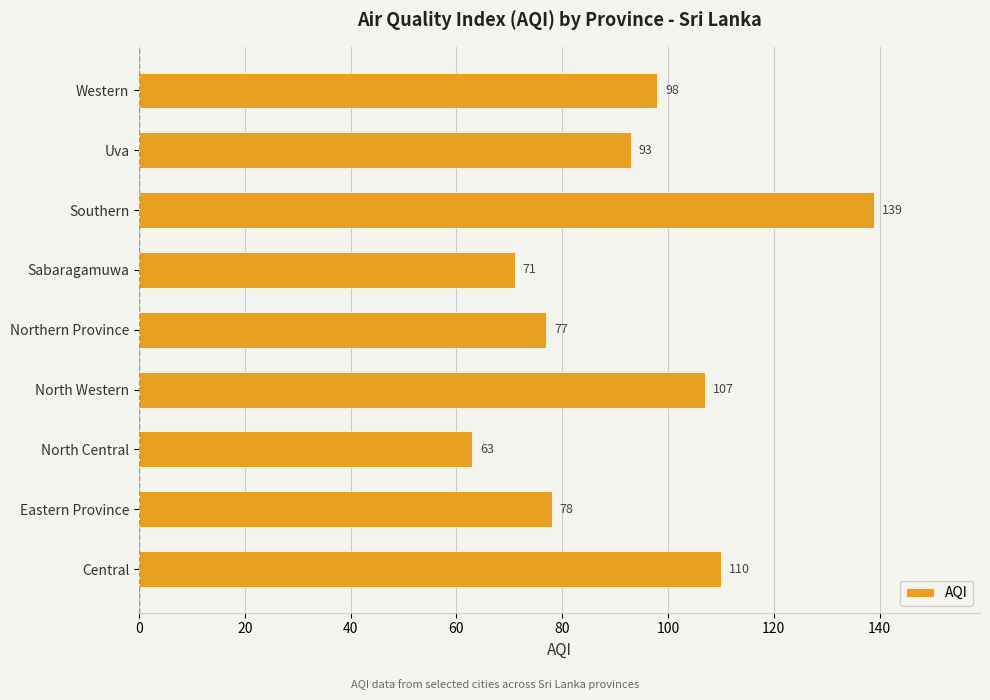

The value at Northern Province is 77. True or false?

True